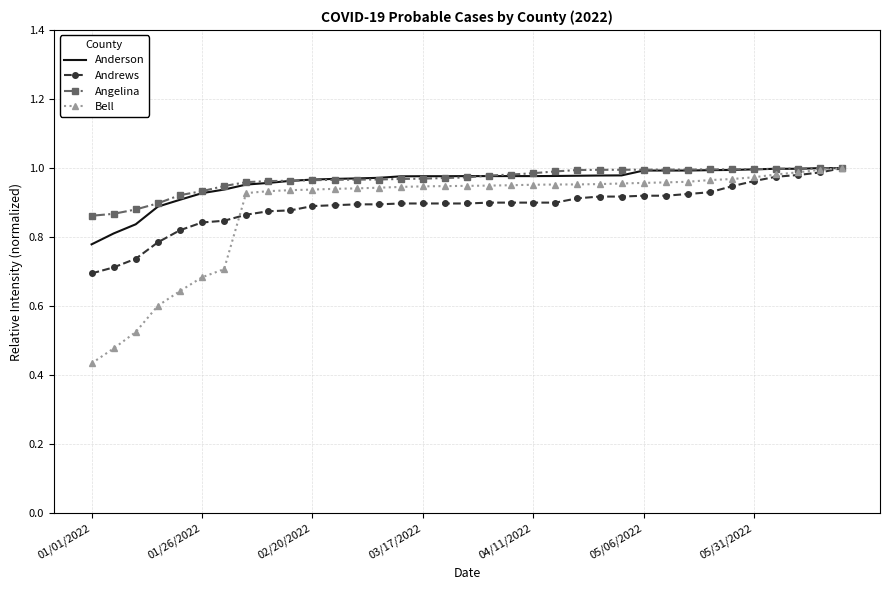

Which series has the widest spread of values?

Bell